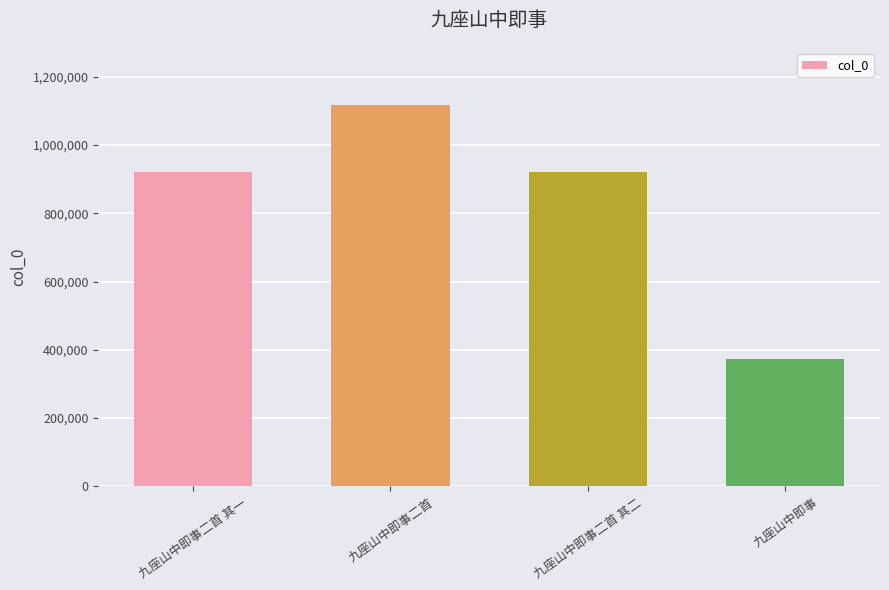

Is it true that the value at 九座山中即事二首 is 402051?

False